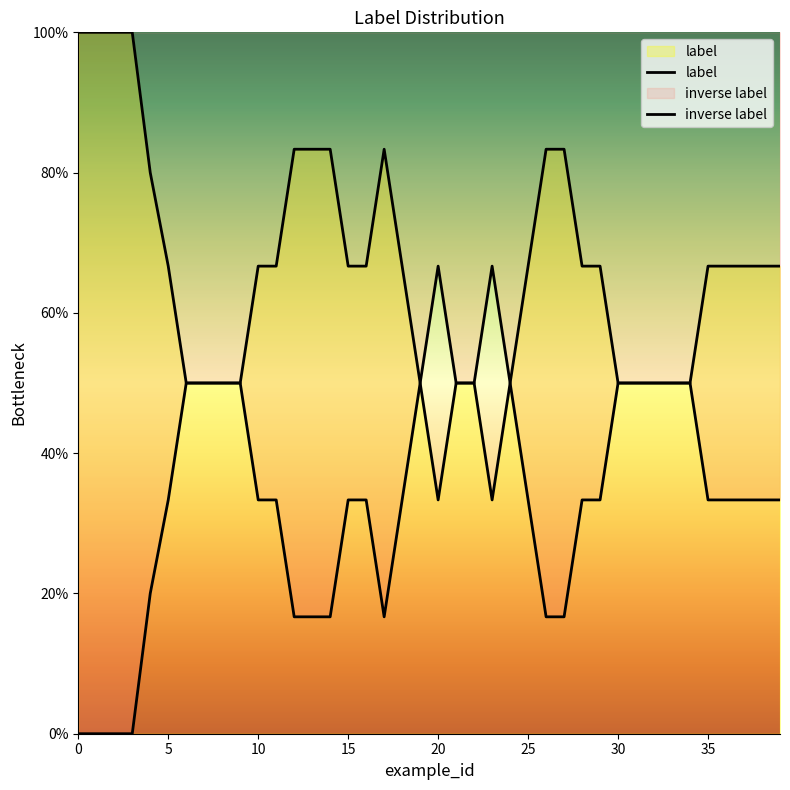

How many interior local peaks does the label series have?

1